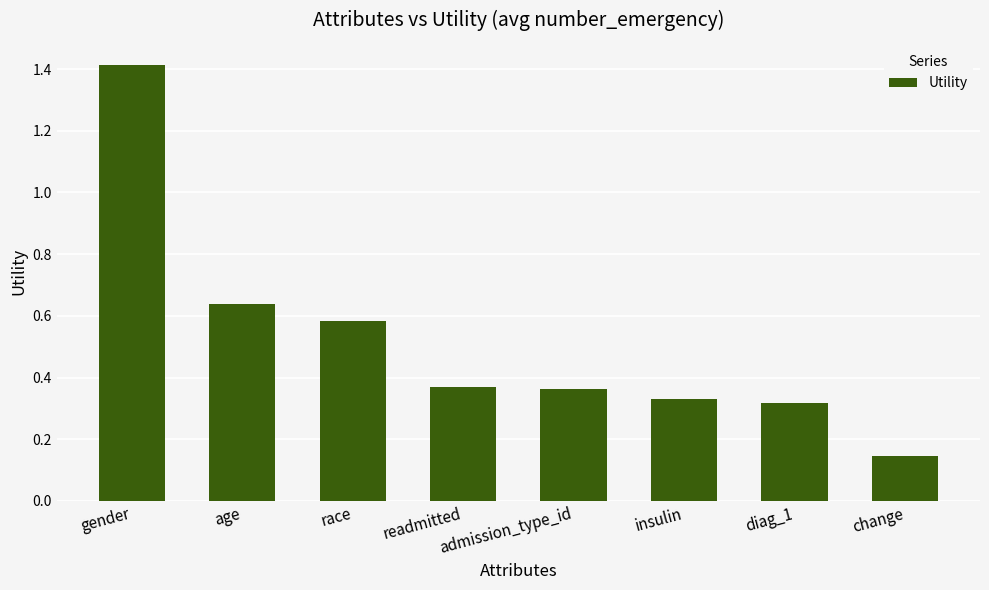

How many values are between 0 and 1?

7